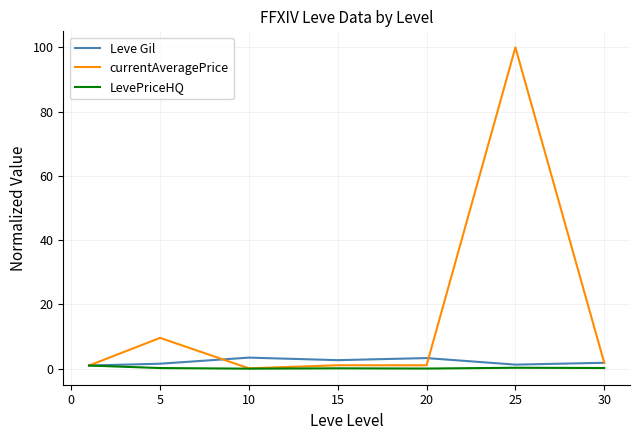

Which series has the largest total across all categories?

currentAveragePrice